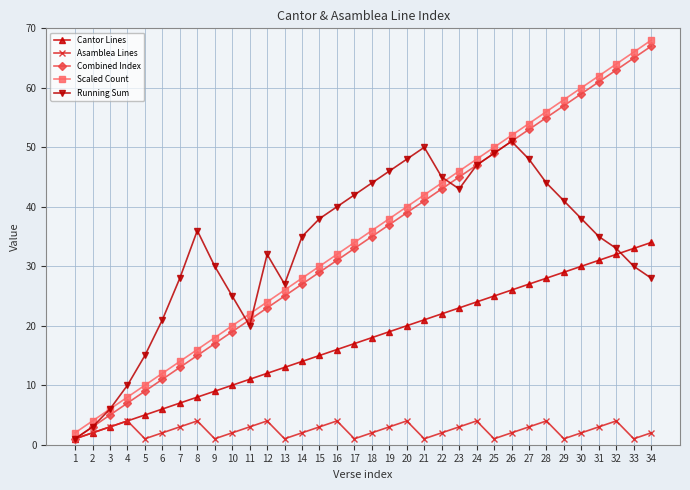

True or false: Scaled Count and Combined Index intersect in this chart.

False